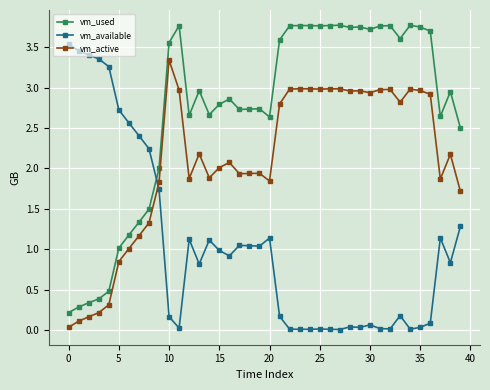

Which series ends up on top after the final intersection of vm_available and vm_active?

vm_active